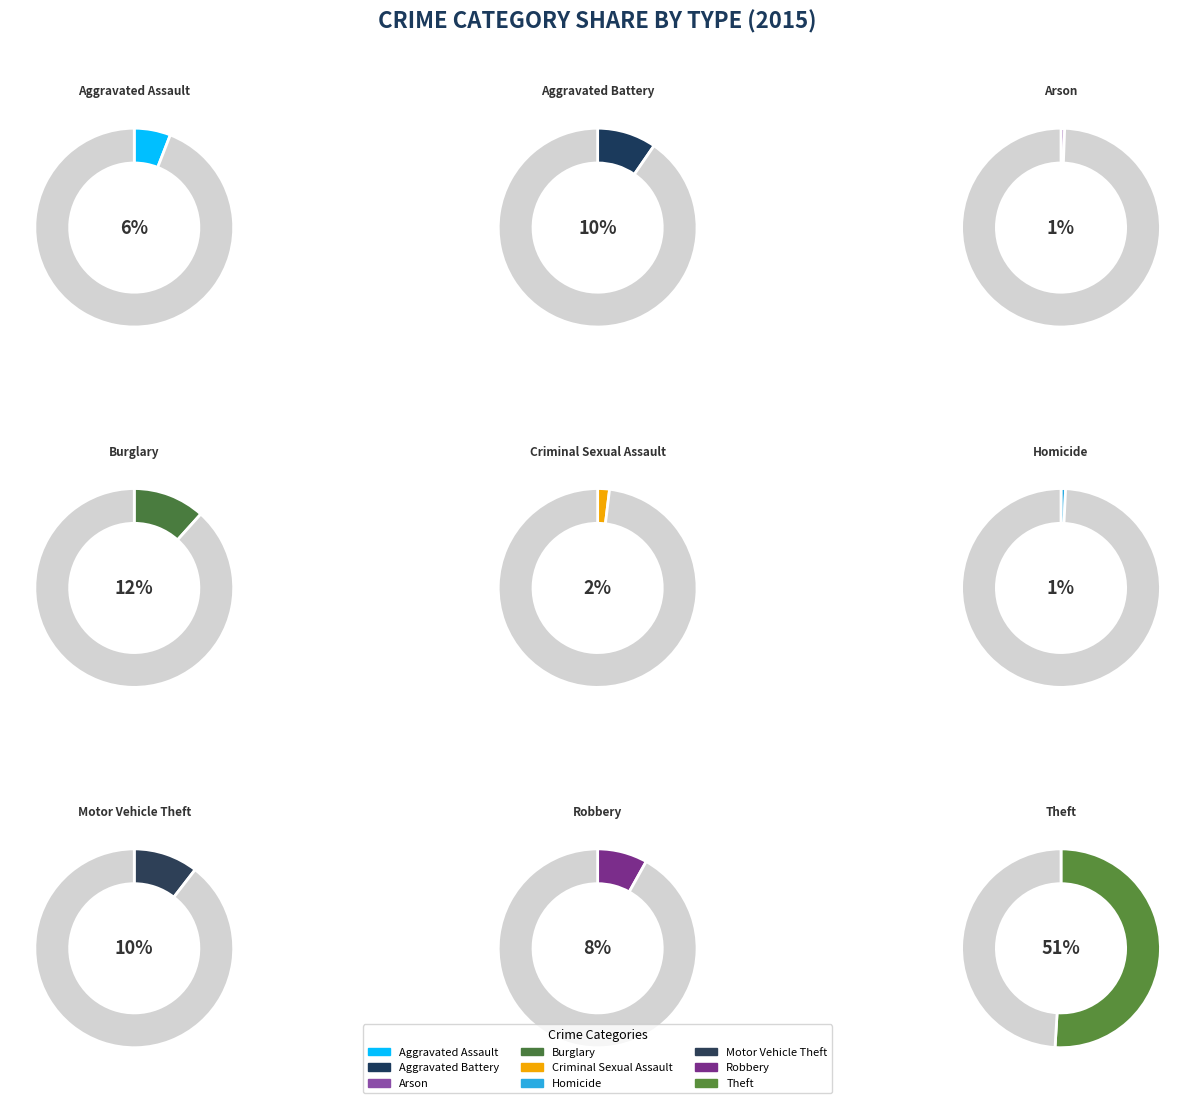

To the nearest percent, what portion does Criminal Sexual Assault represent?

2%